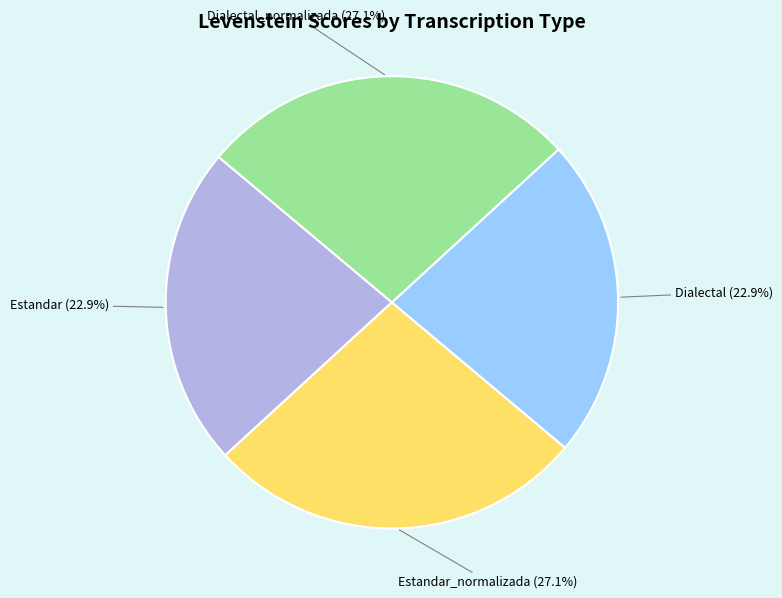

Does any single category account for the majority?

No